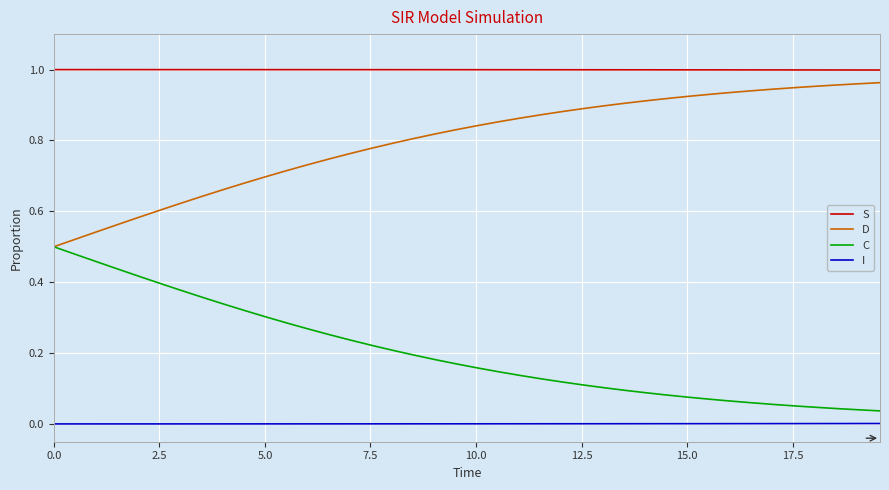

Rank the series by their average value, from highest to lowest.

S, D, C, I